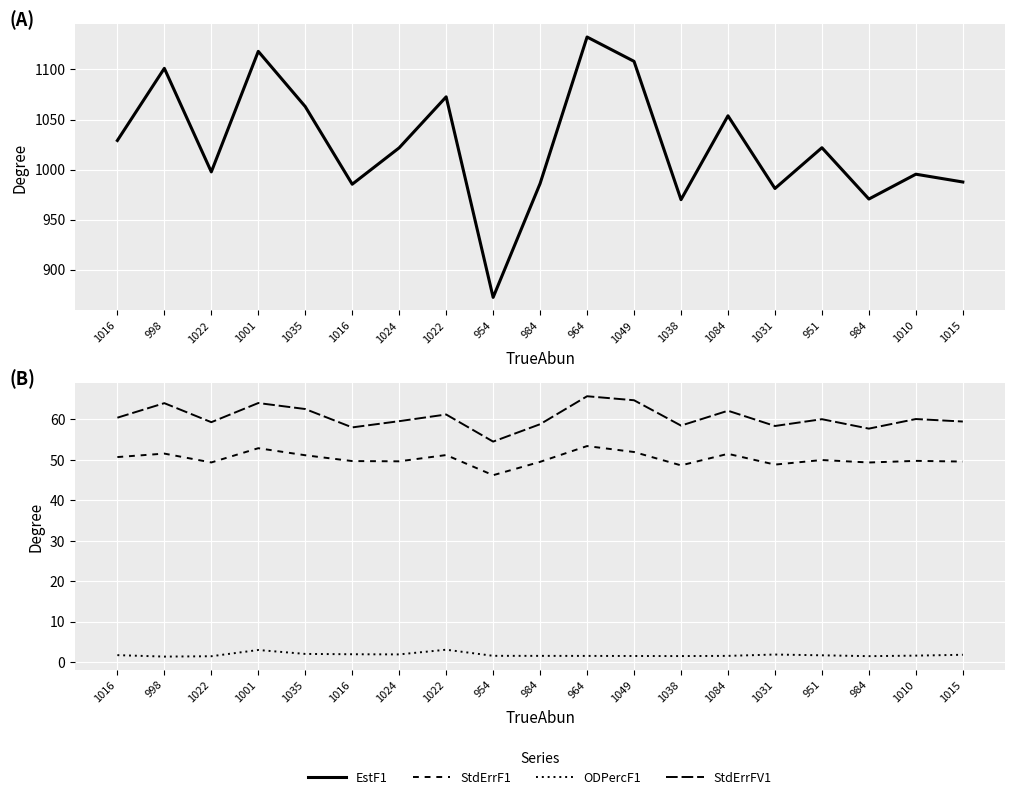

At which category does EstF1 reach its first local valley?

1022